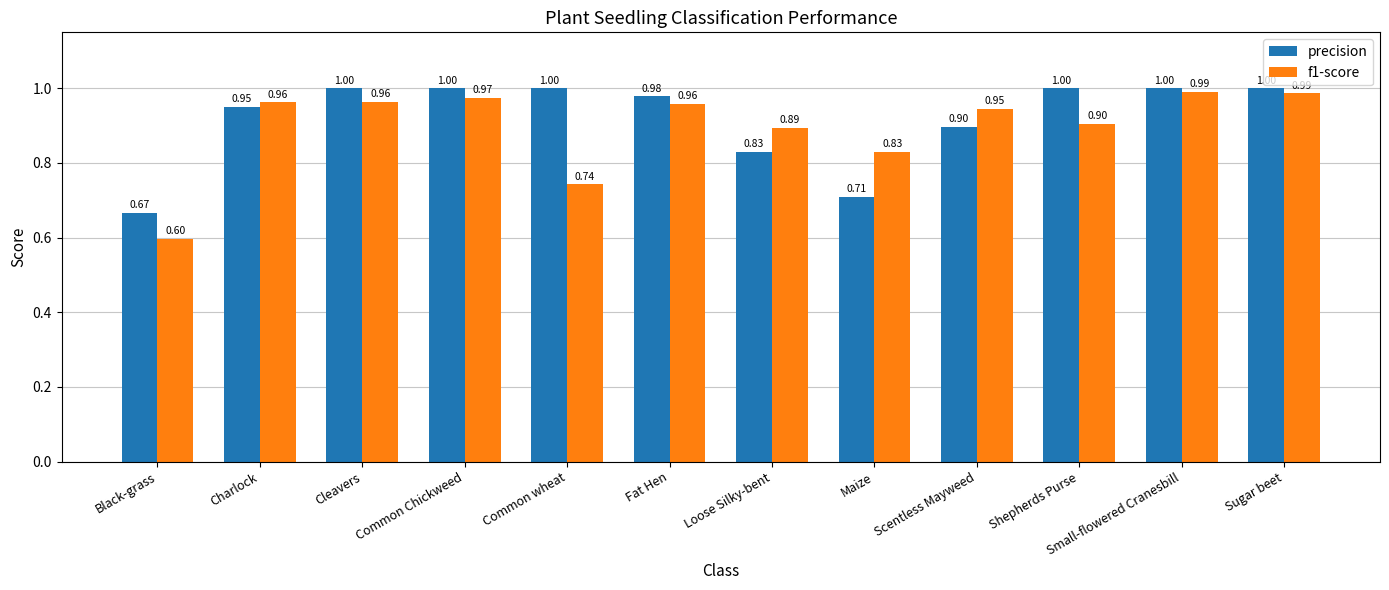

List the series in order of their peak value, lowest first.

f1-score, precision